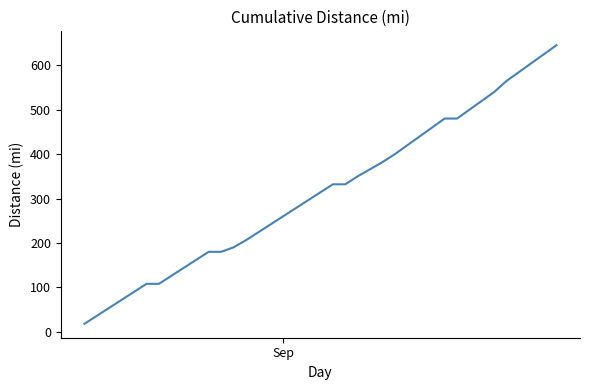

How many distinct data groups are displayed?

1